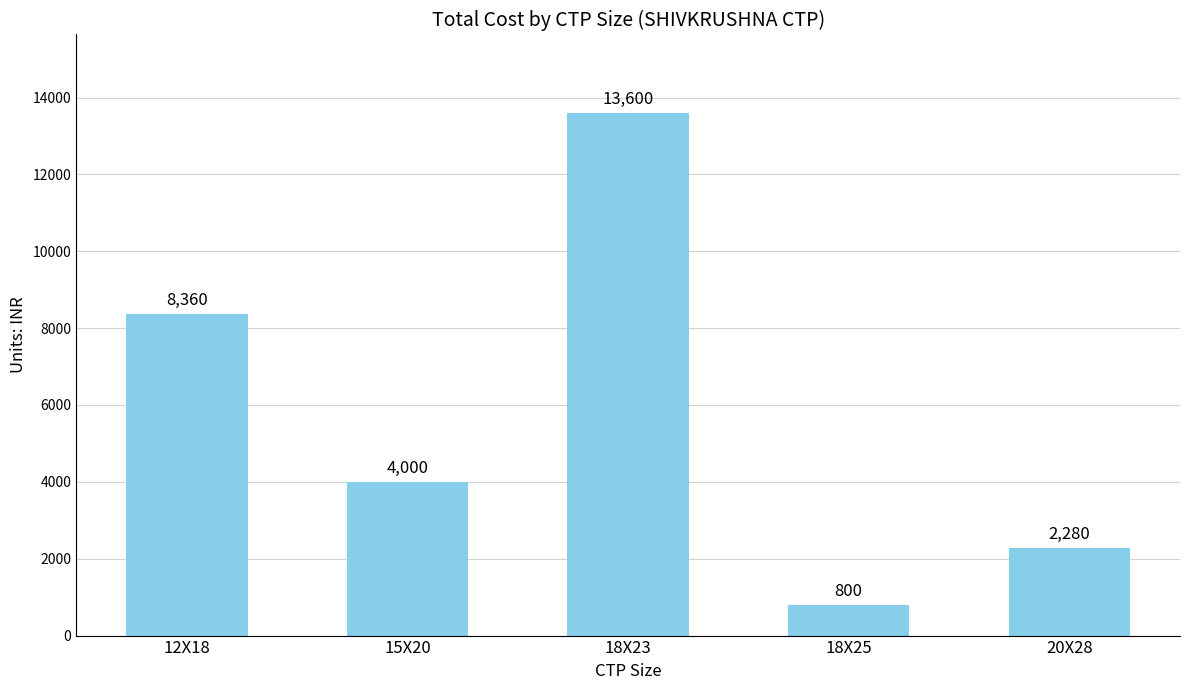

What is the difference between the second highest and second lowest values?

6080